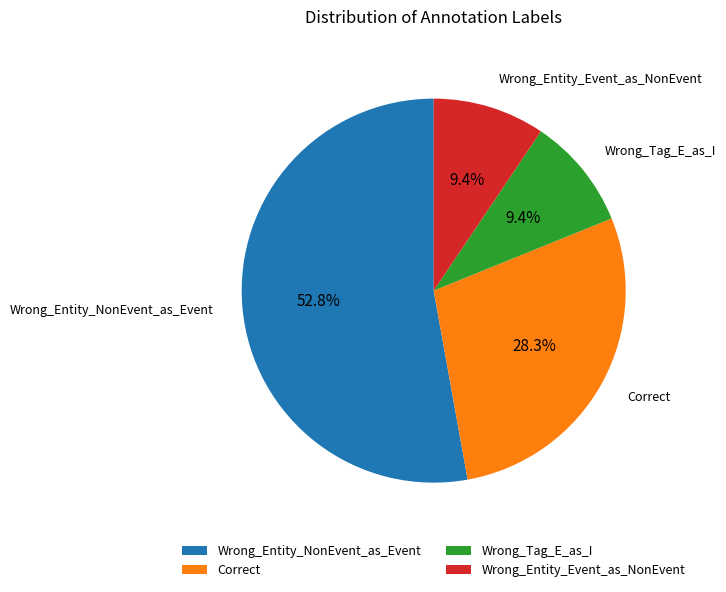

To the nearest percent, what portion does Wrong_Entity_Event_as_NonEvent represent?

9%